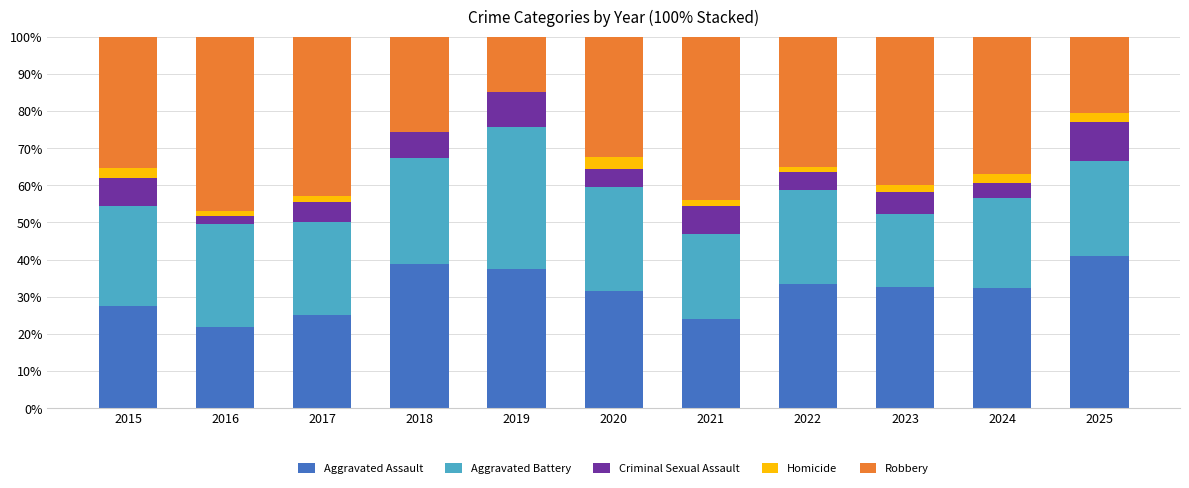

Is it true that Aggravated Assault equals 32.7 at 2023?

True